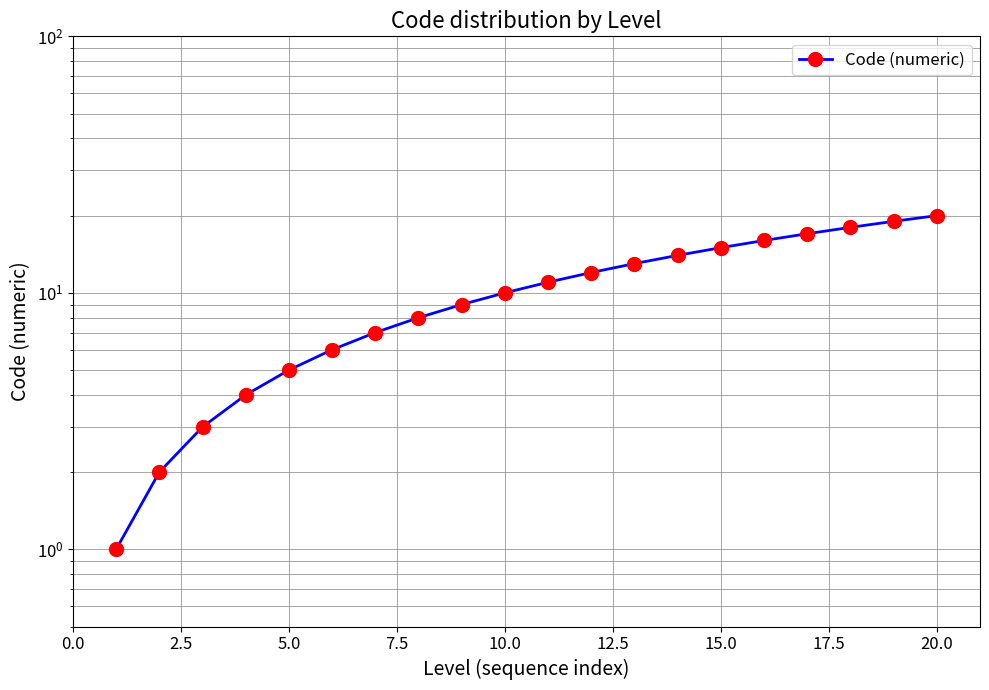

True or false: the data has more than 2 interior local peaks.

False